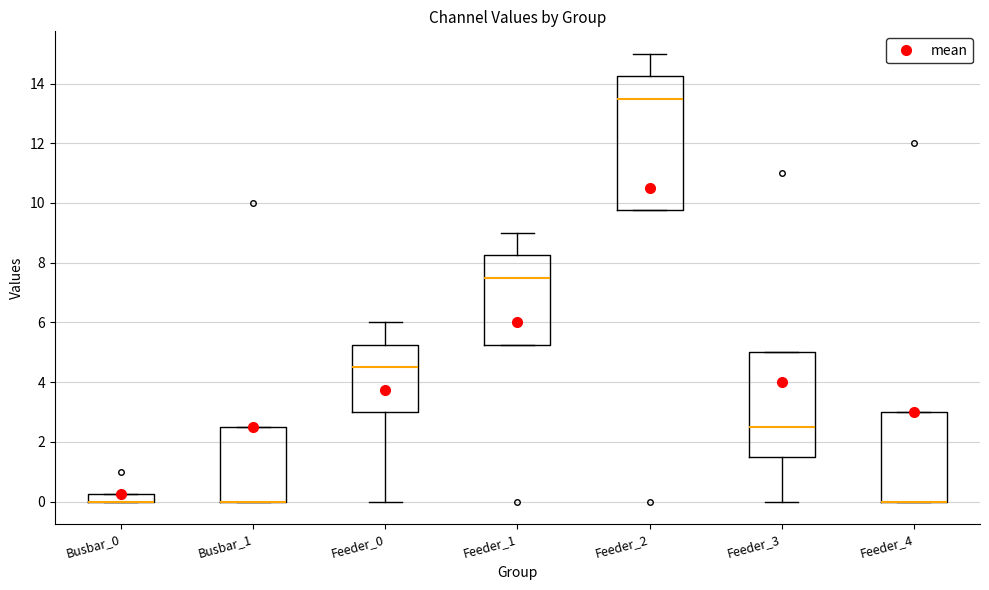

Comparing the boxes themselves (not the whiskers), which one is the tallest?

Feeder_2